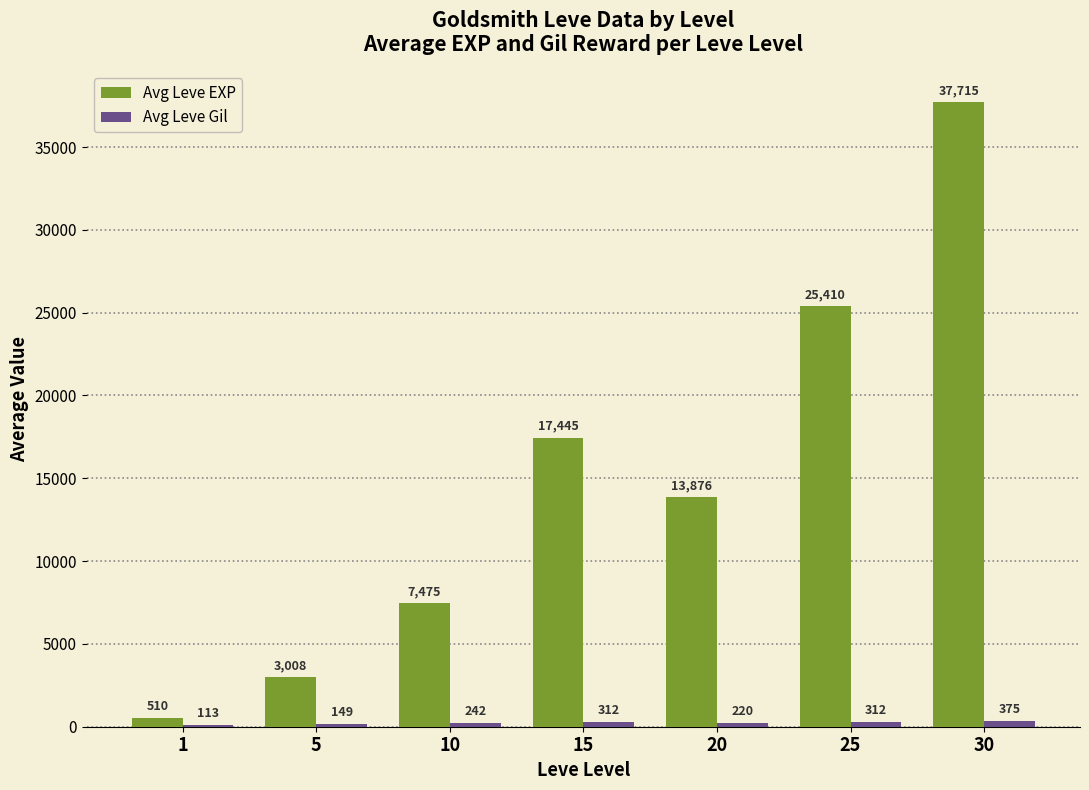

Which category has the highest value across all series?

30